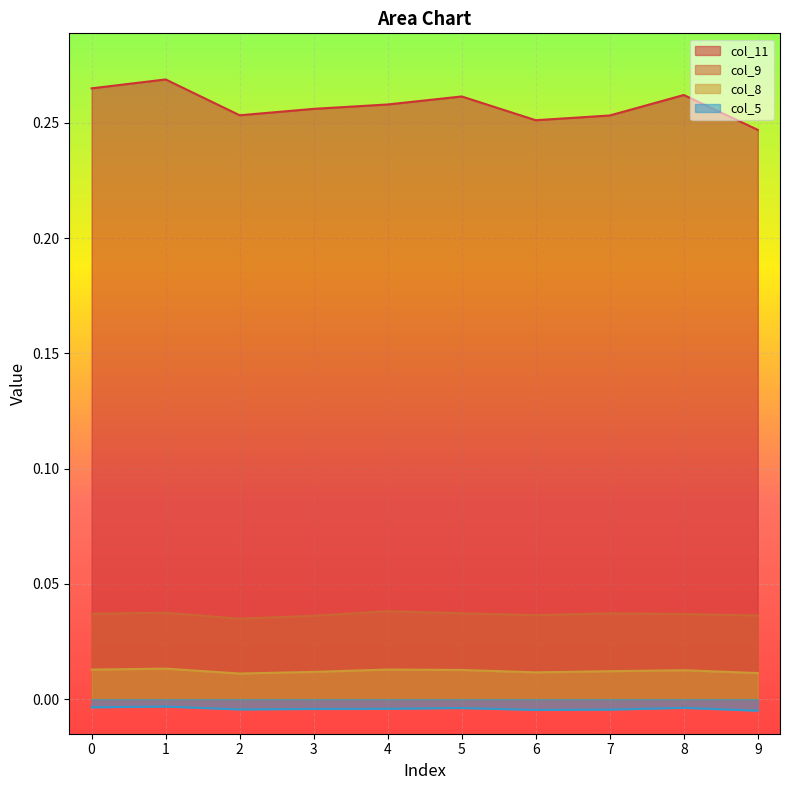

Count the col_9 values in the range 0 to 1.

10